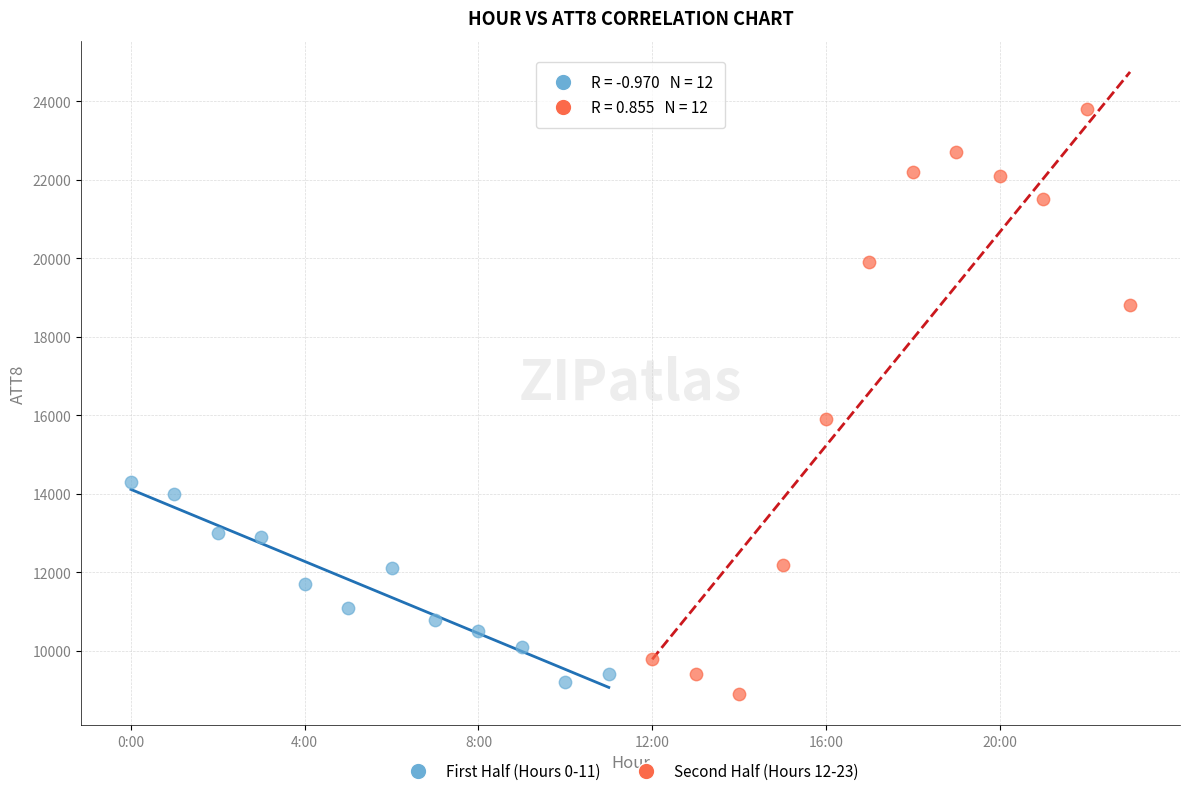

Which series has the widest spread of Y values?

Second Half (Hours 12-23)